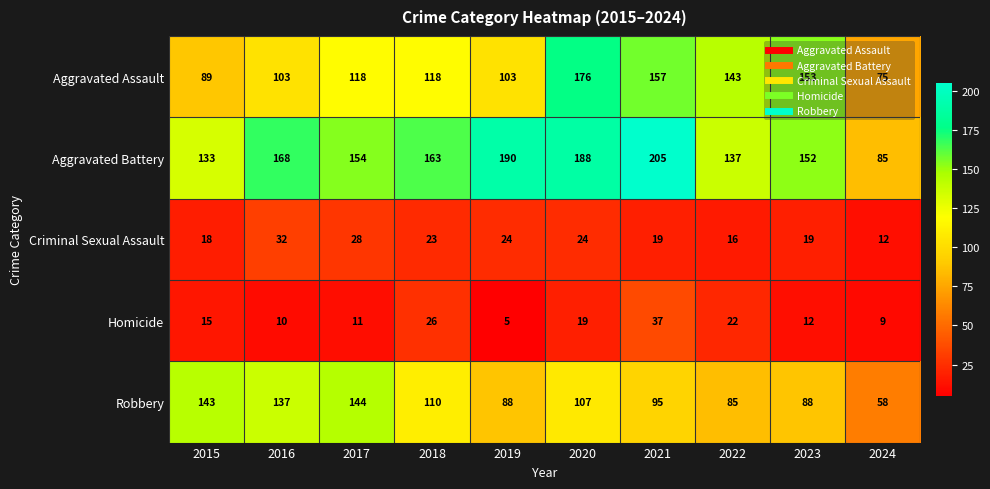

At which label does Criminal Sexual Assault reach its minimum?

2024